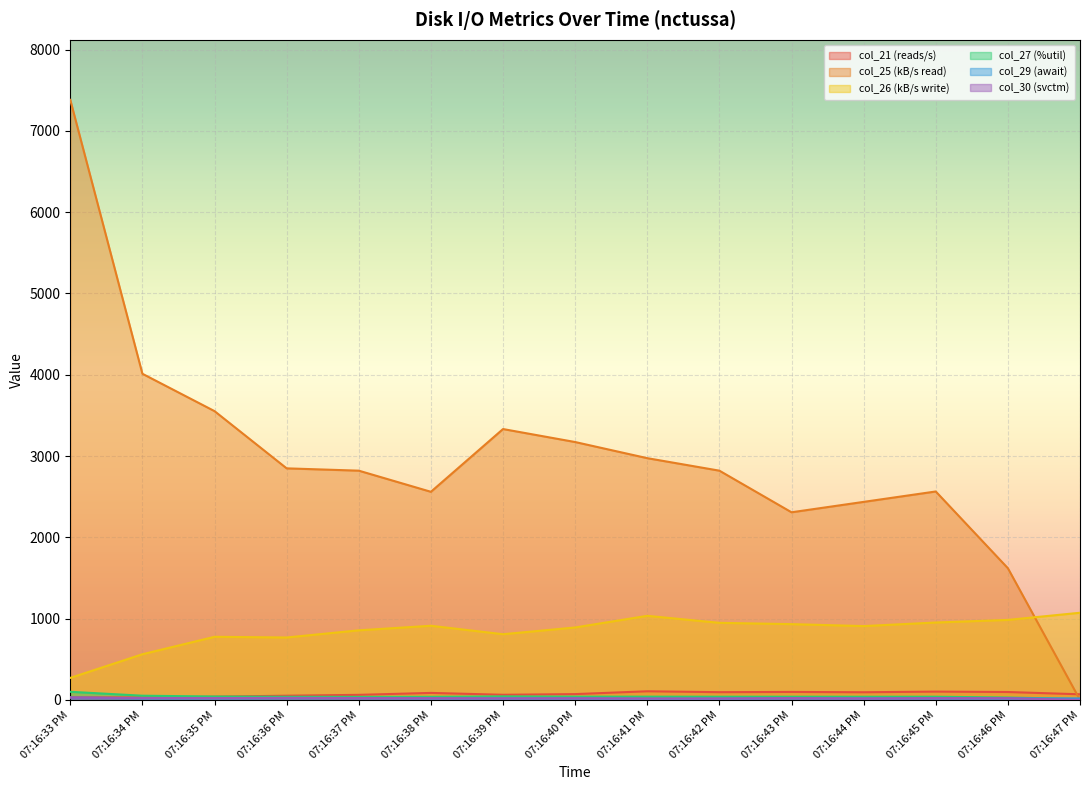

True or false: col_30 (svctm) and col_25 (kB/s read) intersect in this chart.

False